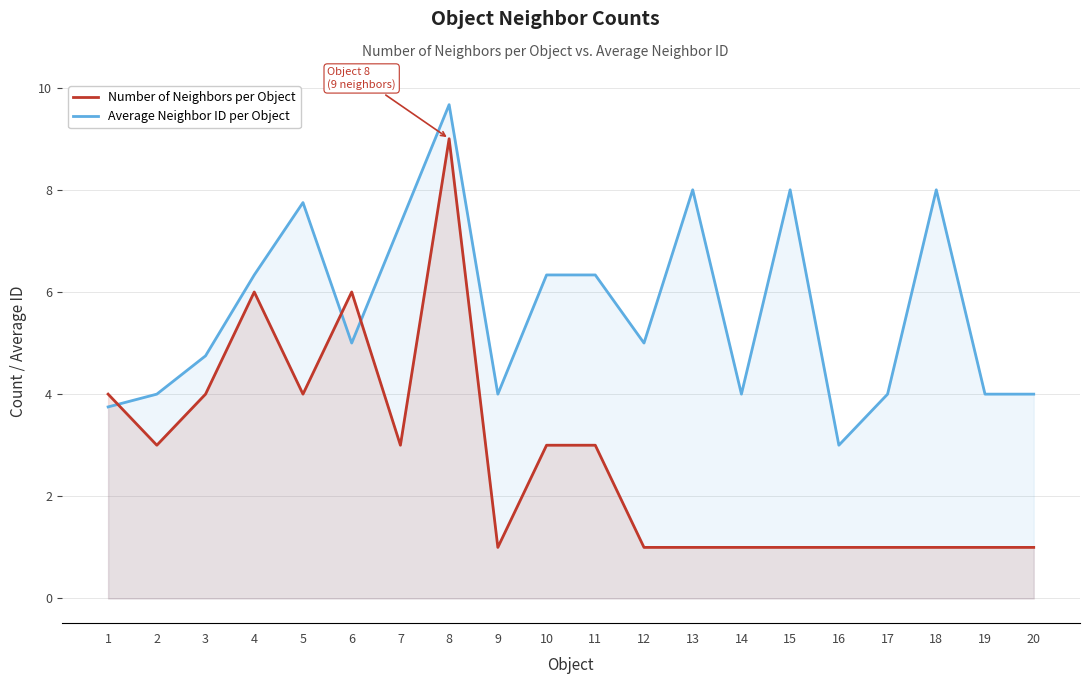

What are all the series names shown in the legend?

Number of Neighbors per Object, Average Neighbor ID per Object